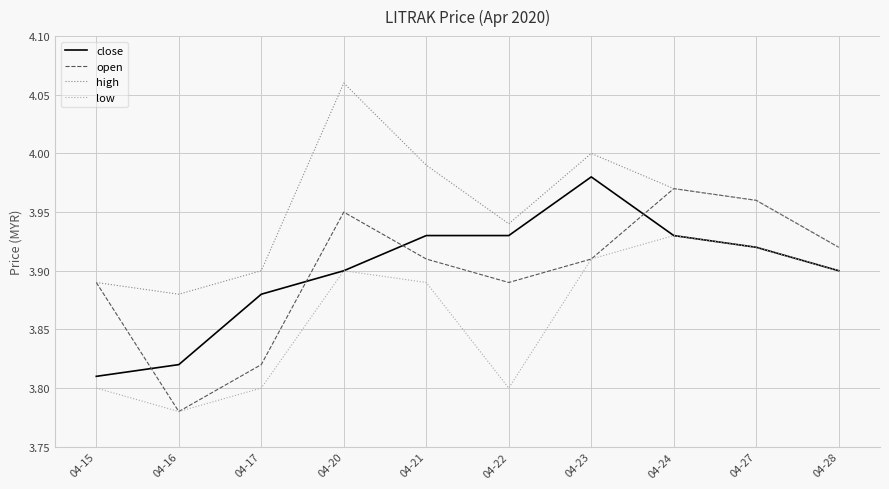

At which category does high reach its first local valley?

04-16